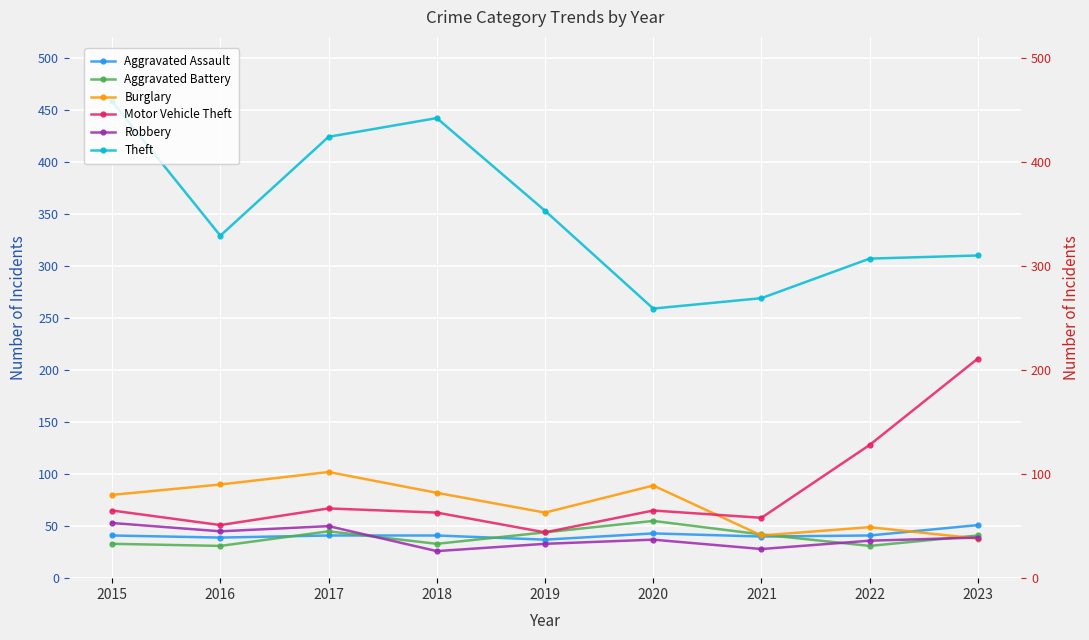

How many distinct data groups are displayed?

6